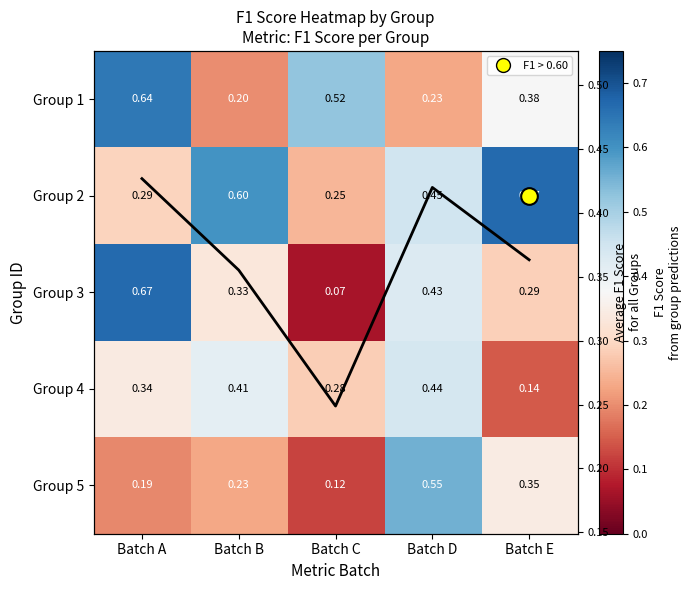

Which series has the largest total across all categories?

Group 2